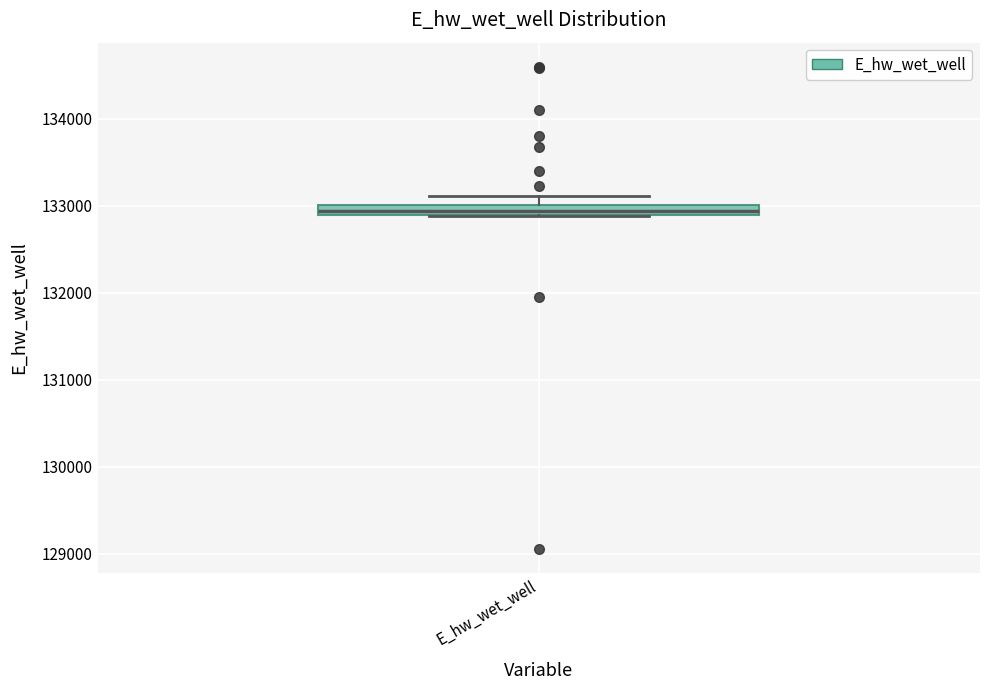

Where is the lower edge of the box for E_hw_wet_well on the y-axis? The values are not printed on the chart, so give them approximately, as read against the axis.

132900